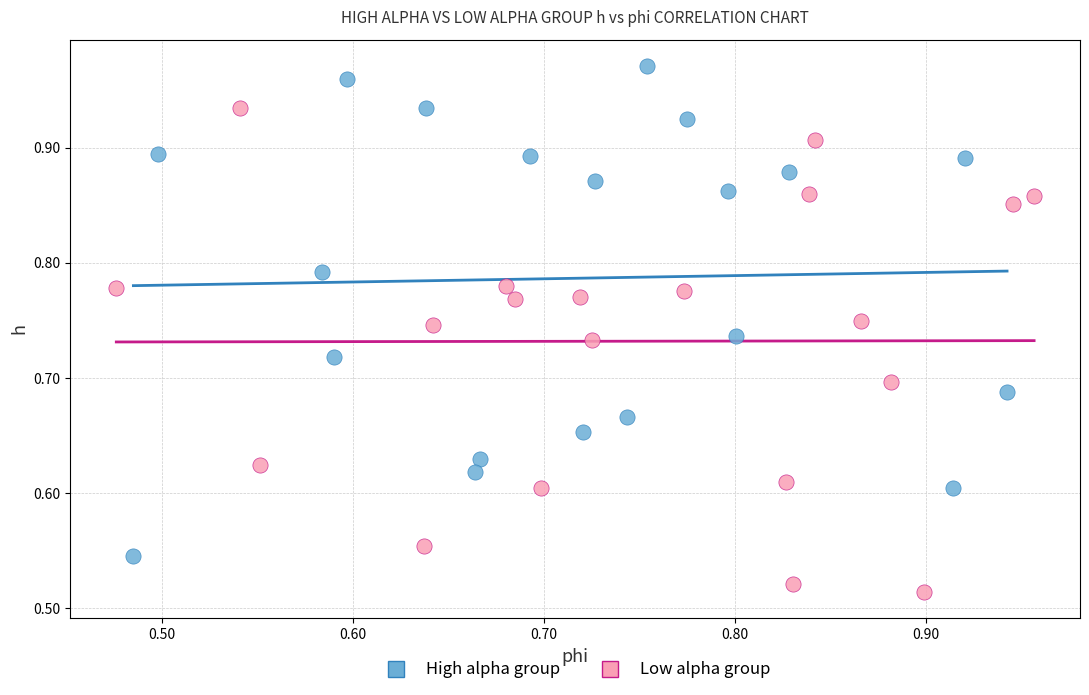

Which series contains the lowest Y value?

Low alpha group